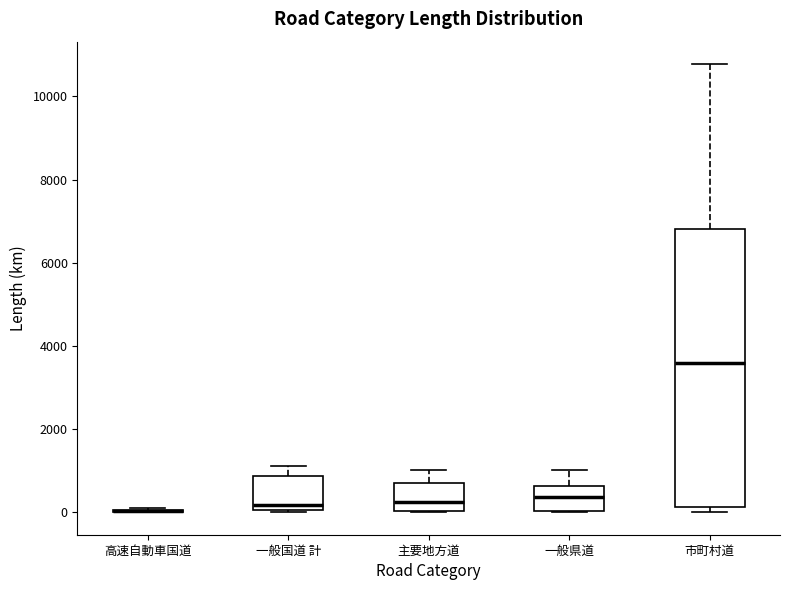

Reading left to right, transcribe this box plot: for each box, give where its median line is, the range the box spans, and where its two whiskers end, as read against the y-axis. The values are not printed on the chart, so give them approximately, as read against the axis.

高速自動車国道: box collapsed to a line at 0, whiskers 0 to 0
一般国道 計: median 200, box 0 to 800, whiskers 0 to 1200
主要地方道: median 200, box 0 to 600, whiskers 0 to 1000
一般県道: median 400, box 0 to 600, whiskers 0 to 1000
市町村道: median 3600, box 200 to 6800, whiskers 0 to 10800